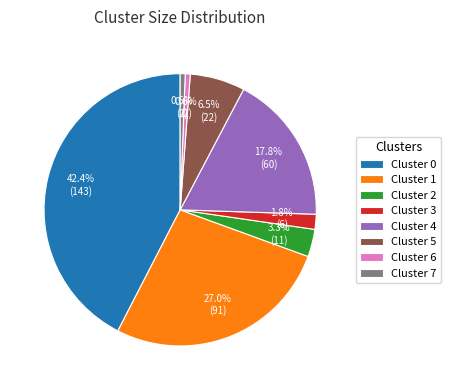

Approximately how many times larger is the value at Cluster 0 compared to Cluster 5?

6.5